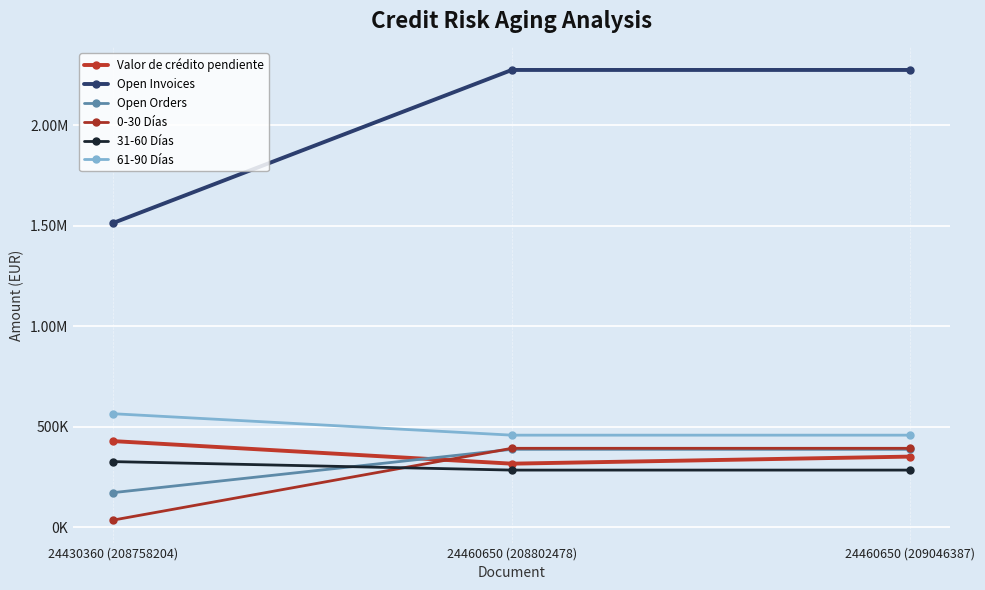

Does the chart have visible grid lines?

Yes